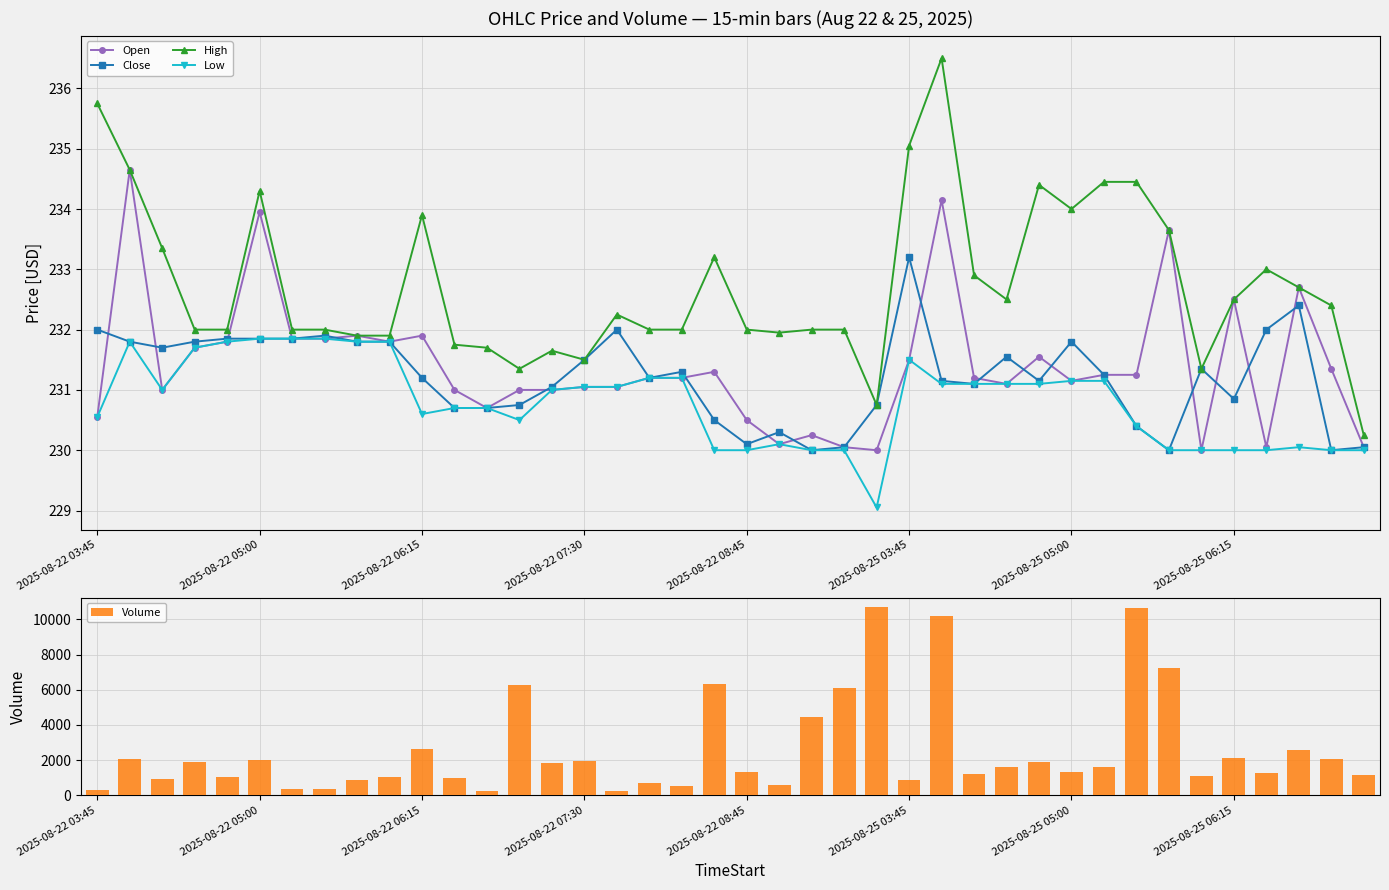

What is the difference between the maximum and minimum values in the Open series?

4.7